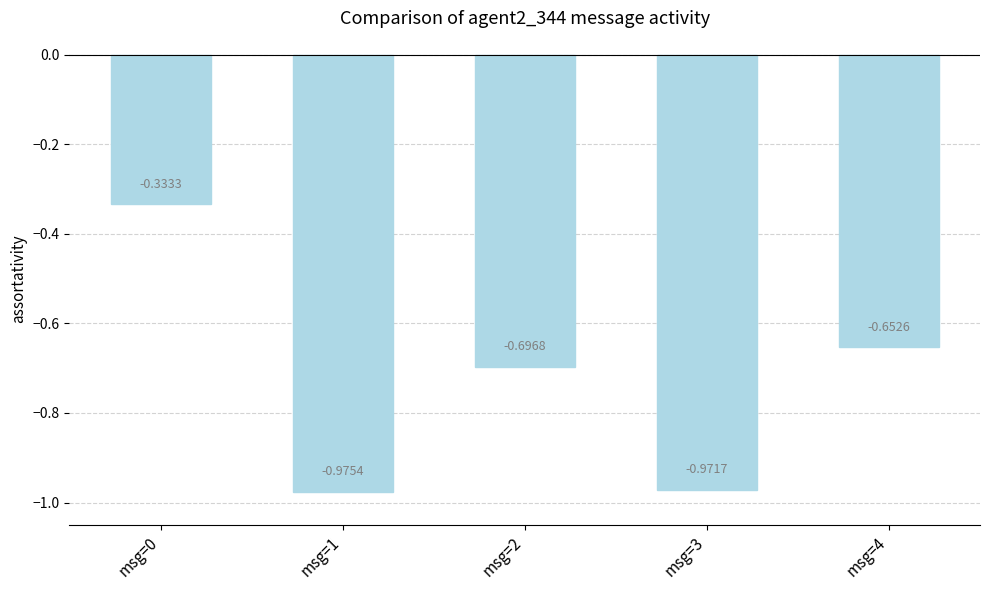

What is the sum of all values?

-3.6